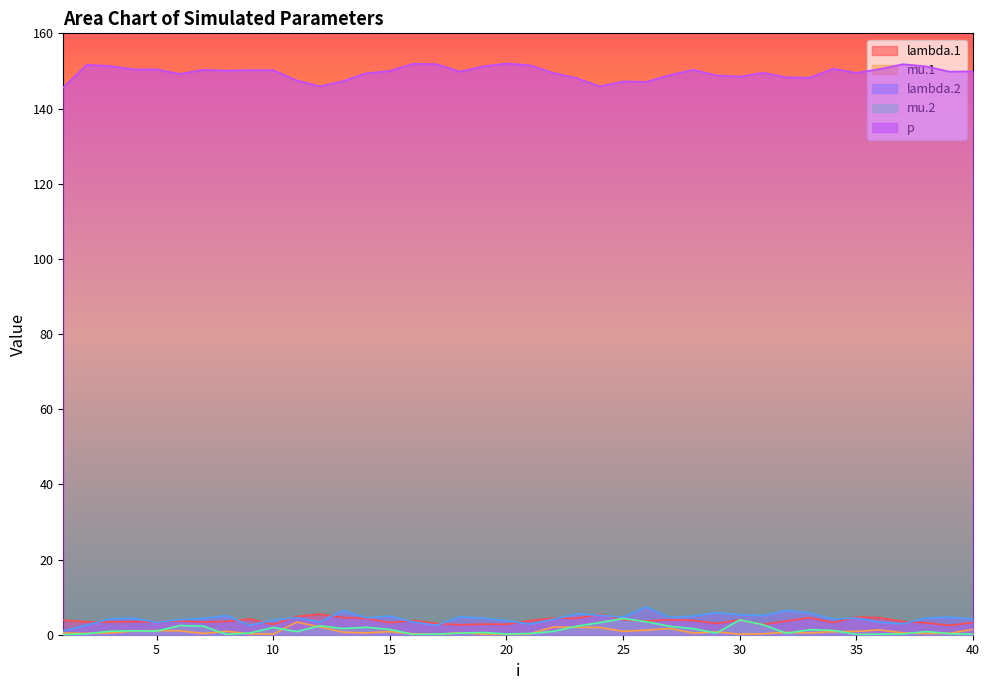

What is the difference between the maximum and minimum values in the p series?

6.4